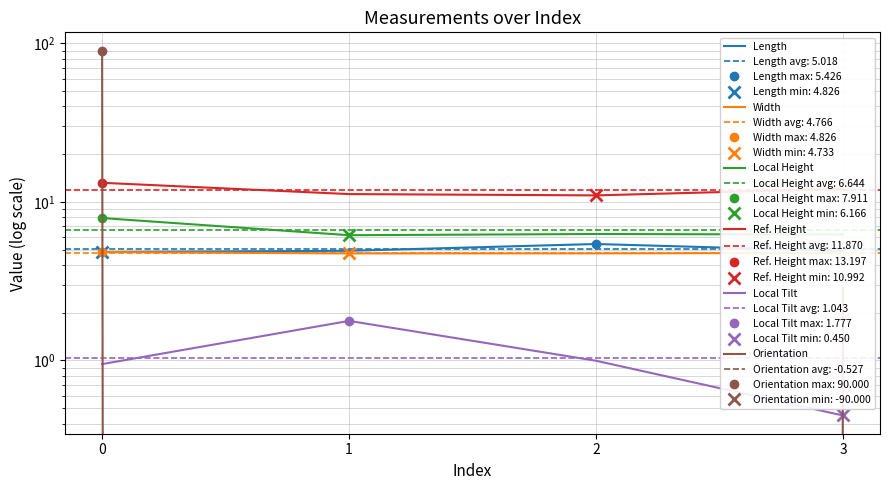

True or false: Local Tilt and Width cross at least once.

False